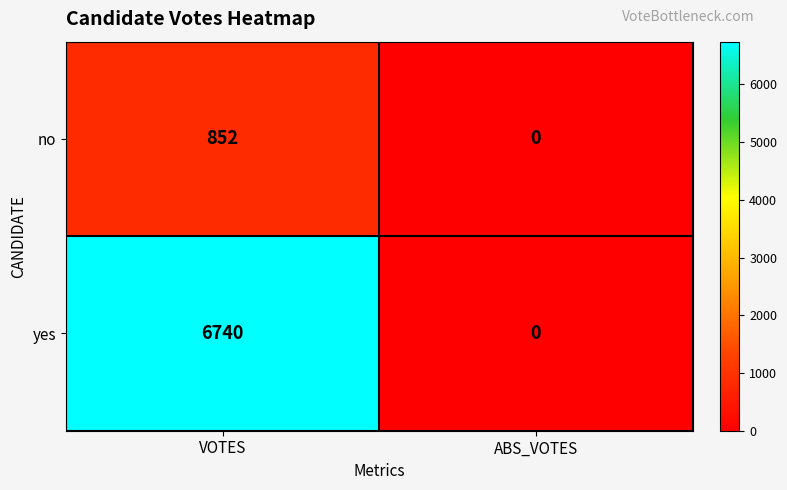

Rank the series by their average value, from lowest to highest.

no, yes